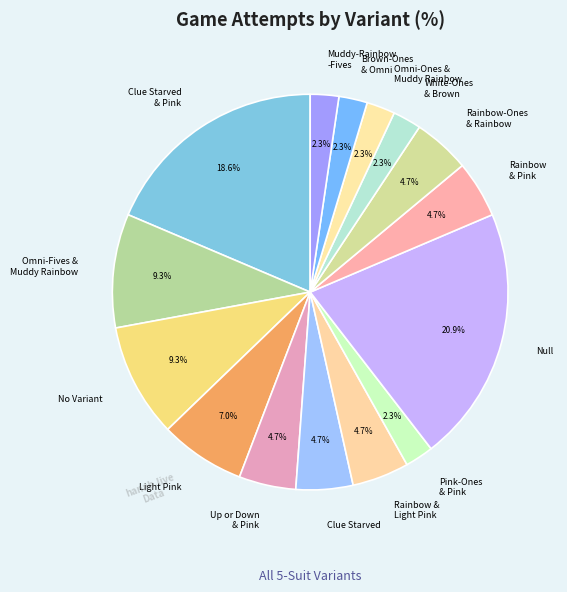

Which category has the biggest portion of the pie?

Null